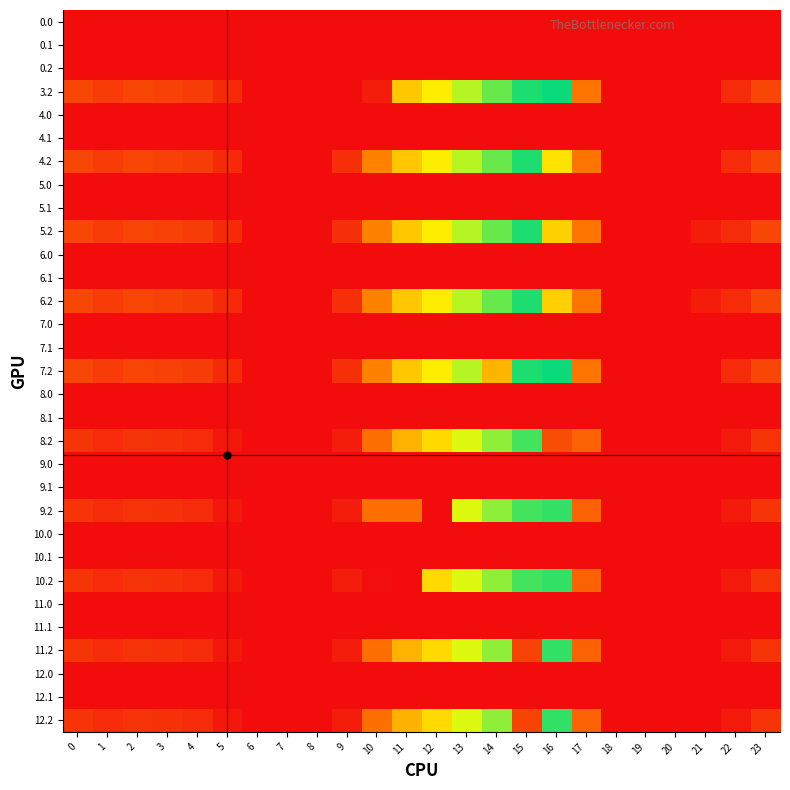

Reading left to right, what are all the values shown in this chart?

0.0: 0=0.0	1=0.0	2=0.0	3=0.0	4=0.0	5=0.0	6=0.0	7=0.0	8=0.0	9=0.0	10=0.0	11=0.0	12=0.0	13=0.0	14=0.0	15=0.0	16=0.0	17=0.0	18=0.0	19=0.0	20=0.0	21=0.0	22=0.0	23=0.0
0.1: 0=0.0	1=0.0	2=0.0	3=0.0	4=0.0	5=0.0	6=0.0	7=0.0	8=0.0	9=0.0	10=0.0	11=0.0	12=0.0	13=0.0	14=0.0	15=0.0	16=0.0	17=0.0	18=0.0	19=0.0	20=0.0	21=0.0	22=0.0	23=0.0
0.2: 0=0.0	1=0.0	2=0.0	3=0.0	4=0.0	5=0.0	6=0.0	7=0.0	8=0.0	9=0.0	10=0.0	11=0.0	12=0.0	13=0.0	14=0.0	15=0.0	16=0.0	17=0.0	18=0.0	19=0.0	20=0.0	21=0.0	22=0.0	23=0.0
3.2: 0=87.1	1=72.7	2=85.5	3=81.0	4=74.4	5=44.7	6=0.0	7=0.0	8=0.0	9=0.0	10=25.1	11=271.2	12=322.9	13=395.8	14=449.3	15=499.4	16=512.4	17=156.9	18=0.0	19=0.0	20=0.0	21=0.0	22=47.4	23=87.5
4.0: 0=0.0	1=0.0	2=0.0	3=0.0	4=0.0	5=0.0	6=0.0	7=0.0	8=0.0	9=0.0	10=0.0	11=0.0	12=0.0	13=0.0	14=0.0	15=0.0	16=0.0	17=0.0	18=0.0	19=0.0	20=0.0	21=0.0	22=0.0	23=0.0
4.1: 0=0.0	1=0.0	2=0.0	3=0.0	4=0.0	5=0.0	6=0.0	7=0.0	8=0.0	9=0.0	10=0.0	11=0.0	12=0.0	13=0.0	14=0.0	15=0.0	16=0.0	17=0.0	18=0.0	19=0.0	20=0.0	21=0.0	22=0.0	23=0.0
4.2: 0=87.1	1=72.7	2=85.5	3=81.0	4=74.4	5=44.7	6=0.0	7=0.0	8=0.0	9=51.9	10=176.6	11=271.2	12=322.9	13=395.8	14=449.3	15=499.4	16=309.0	17=156.9	18=0.0	19=0.0	20=0.0	21=0.0	22=47.4	23=87.5
5.0: 0=0.0	1=0.0	2=0.0	3=0.0	4=0.0	5=0.0	6=0.0	7=0.0	8=0.0	9=0.0	10=0.0	11=0.0	12=0.0	13=0.0	14=0.0	15=0.0	16=0.0	17=0.0	18=0.0	19=0.0	20=0.0	21=0.0	22=0.0	23=0.0
5.1: 0=0.0	1=0.0	2=0.0	3=0.0	4=0.0	5=0.0	6=0.0	7=0.0	8=0.0	9=0.0	10=0.0	11=0.0	12=0.0	13=0.0	14=0.0	15=0.0	16=0.0	17=0.0	18=0.0	19=0.0	20=0.0	21=0.0	22=0.0	23=0.0
5.2: 0=87.1	1=72.7	2=85.5	3=81.0	4=74.4	5=44.7	6=0.0	7=0.0	8=0.0	9=51.9	10=176.6	11=271.2	12=322.9	13=395.8	14=449.3	15=499.4	16=282.6	17=156.9	18=0.0	19=0.0	20=0.0	21=26.4	22=47.4	23=87.5
6.0: 0=0.0	1=0.0	2=0.0	3=0.0	4=0.0	5=0.0	6=0.0	7=0.0	8=0.0	9=0.0	10=0.0	11=0.0	12=0.0	13=0.0	14=0.0	15=0.0	16=0.0	17=0.0	18=0.0	19=0.0	20=0.0	21=0.0	22=0.0	23=0.0
6.1: 0=0.0	1=0.0	2=0.0	3=0.0	4=0.0	5=0.0	6=0.0	7=0.0	8=0.0	9=0.0	10=0.0	11=0.0	12=0.0	13=0.0	14=0.0	15=0.0	16=0.0	17=0.0	18=0.0	19=0.0	20=0.0	21=0.0	22=0.0	23=0.0
6.2: 0=87.1	1=72.7	2=85.5	3=81.0	4=74.4	5=44.7	6=0.0	7=0.0	8=0.0	9=51.9	10=176.6	11=271.2	12=322.9	13=395.8	14=449.3	15=499.4	16=282.6	17=156.9	18=0.0	19=0.0	20=0.0	21=26.4	22=47.4	23=87.5
7.0: 0=0.0	1=0.0	2=0.0	3=0.0	4=0.0	5=0.0	6=0.0	7=0.0	8=0.0	9=0.0	10=0.0	11=0.0	12=0.0	13=0.0	14=0.0	15=0.0	16=0.0	17=0.0	18=0.0	19=0.0	20=0.0	21=0.0	22=0.0	23=0.0
7.1: 0=0.0	1=0.0	2=0.0	3=0.0	4=0.0	5=0.0	6=0.0	7=0.0	8=0.0	9=0.0	10=0.0	11=0.0	12=0.0	13=0.0	14=0.0	15=0.0	16=0.0	17=0.0	18=0.0	19=0.0	20=0.0	21=0.0	22=0.0	23=0.0
7.2: 0=87.1	1=72.7	2=85.5	3=81.0	4=74.4	5=44.7	6=0.0	7=0.0	8=0.0	9=51.9	10=176.6	11=271.2	12=322.9	13=395.8	14=245.9	15=499.4	16=512.4	17=156.9	18=0.0	19=0.0	20=0.0	21=0.0	22=47.4	23=87.5
8.0: 0=0.0	1=0.0	2=0.0	3=0.0	4=0.0	5=0.0	6=0.0	7=0.0	8=0.0	9=0.0	10=0.0	11=0.0	12=0.0	13=0.0	14=0.0	15=0.0	16=0.0	17=0.0	18=0.0	19=0.0	20=0.0	21=0.0	22=0.0	23=0.0
8.1: 0=0.0	1=0.0	2=0.0	3=0.0	4=0.0	5=0.0	6=0.0	7=0.0	8=0.0	9=0.0	10=0.0	11=0.0	12=0.0	13=0.0	14=0.0	15=0.0	16=0.0	17=0.0	18=0.0	19=0.0	20=0.0	21=0.0	22=0.0	23=0.0
8.2: 0=60.1	1=45.7	2=58.5	3=54.0	4=47.4	5=17.7	6=0.0	7=0.0	8=0.0	9=24.9	10=149.6	11=244.2	12=295.9	13=368.8	14=422.3	15=472.4	16=95.6	17=129.9	18=0.0	19=0.0	20=0.0	21=0.0	22=20.4	23=60.5
9.0: 0=0.0	1=0.0	2=0.0	3=0.0	4=0.0	5=0.0	6=0.0	7=0.0	8=0.0	9=0.0	10=0.0	11=0.0	12=0.0	13=0.0	14=0.0	15=0.0	16=0.0	17=0.0	18=0.0	19=0.0	20=0.0	21=0.0	22=0.0	23=0.0
9.1: 0=0.0	1=0.0	2=0.0	3=0.0	4=0.0	5=0.0	6=0.0	7=0.0	8=0.0	9=0.0	10=0.0	11=0.0	12=0.0	13=0.0	14=0.0	15=0.0	16=0.0	17=0.0	18=0.0	19=0.0	20=0.0	21=0.0	22=0.0	23=0.0
9.2: 0=60.1	1=45.7	2=58.5	3=54.0	4=47.4	5=17.7	6=0.0	7=0.0	8=0.0	9=24.9	10=149.6	11=150.2	12=0.0	13=368.8	14=422.3	15=472.4	16=485.4	17=129.9	18=0.0	19=0.0	20=0.0	21=0.0	22=20.4	23=60.5
10.0: 0=0.0	1=0.0	2=0.0	3=0.0	4=0.0	5=0.0	6=0.0	7=0.0	8=0.0	9=0.0	10=0.0	11=0.0	12=0.0	13=0.0	14=0.0	15=0.0	16=0.0	17=0.0	18=0.0	19=0.0	20=0.0	21=0.0	22=0.0	23=0.0
10.1: 0=0.0	1=0.0	2=0.0	3=0.0	4=0.0	5=0.0	6=0.0	7=0.0	8=0.0	9=0.0	10=0.0	11=0.0	12=0.0	13=0.0	14=0.0	15=0.0	16=0.0	17=0.0	18=0.0	19=0.0	20=0.0	21=0.0	22=0.0	23=0.0
10.2: 0=60.1	1=45.7	2=58.5	3=54.0	4=47.4	5=17.7	6=0.0	7=0.0	8=0.0	9=24.9	10=3.9	11=0.0	12=295.9	13=368.8	14=422.3	15=472.4	16=485.4	17=129.9	18=0.0	19=0.0	20=0.0	21=0.0	22=20.4	23=60.5
11.0: 0=0.0	1=0.0	2=0.0	3=0.0	4=0.0	5=0.0	6=0.0	7=0.0	8=0.0	9=0.0	10=0.0	11=0.0	12=0.0	13=0.0	14=0.0	15=0.0	16=0.0	17=0.0	18=0.0	19=0.0	20=0.0	21=0.0	22=0.0	23=0.0
11.1: 0=0.0	1=0.0	2=0.0	3=0.0	4=0.0	5=0.0	6=0.0	7=0.0	8=0.0	9=0.0	10=0.0	11=0.0	12=0.0	13=0.0	14=0.0	15=0.0	16=0.0	17=0.0	18=0.0	19=0.0	20=0.0	21=0.0	22=0.0	23=0.0
11.2: 0=60.1	1=45.7	2=58.5	3=54.0	4=47.4	5=17.7	6=0.0	7=0.0	8=0.0	9=24.9	10=149.6	11=244.2	12=295.9	13=368.8	14=422.3	15=82.6	16=485.4	17=129.9	18=0.0	19=0.0	20=0.0	21=0.0	22=20.4	23=60.5
12.0: 0=0.0	1=0.0	2=0.0	3=0.0	4=0.0	5=0.0	6=0.0	7=0.0	8=0.0	9=0.0	10=0.0	11=0.0	12=0.0	13=0.0	14=0.0	15=0.0	16=0.0	17=0.0	18=0.0	19=0.0	20=0.0	21=0.0	22=0.0	23=0.0
12.1: 0=0.0	1=0.0	2=0.0	3=0.0	4=0.0	5=0.0	6=0.0	7=0.0	8=0.0	9=0.0	10=0.0	11=0.0	12=0.0	13=0.0	14=0.0	15=0.0	16=0.0	17=0.0	18=0.0	19=0.0	20=0.0	21=0.0	22=0.0	23=0.0
12.2: 0=60.1	1=45.7	2=58.5	3=54.0	4=47.4	5=17.7	6=0.0	7=0.0	8=0.0	9=24.9	10=149.6	11=244.2	12=295.9	13=368.8	14=422.3	15=82.6	16=485.4	17=129.9	18=0.0	19=0.0	20=0.0	21=0.0	22=20.4	23=60.5